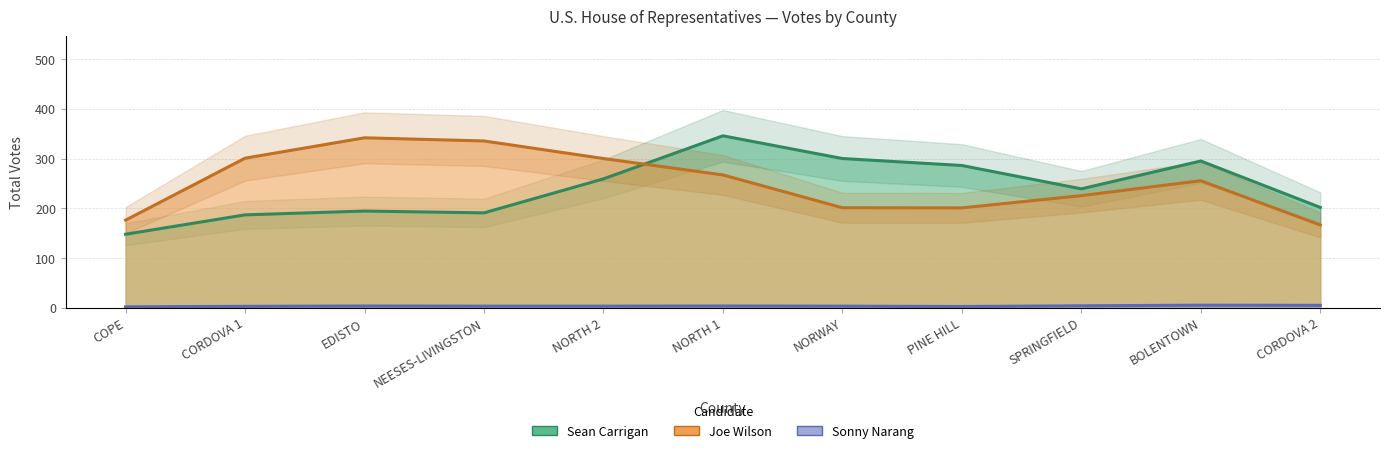

What is the highest value of the Joe Wilson series?

374